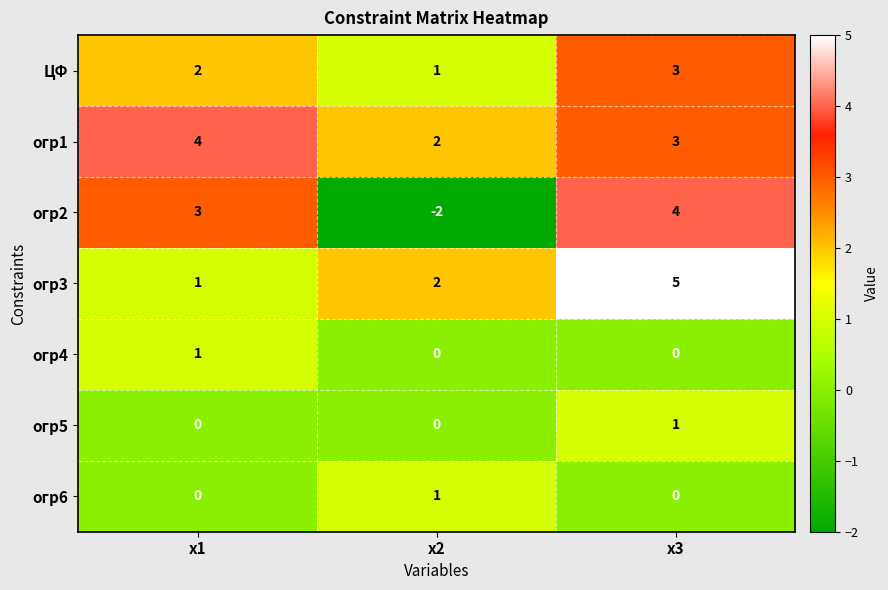

At which label is ЦФ closest to 2?

x1